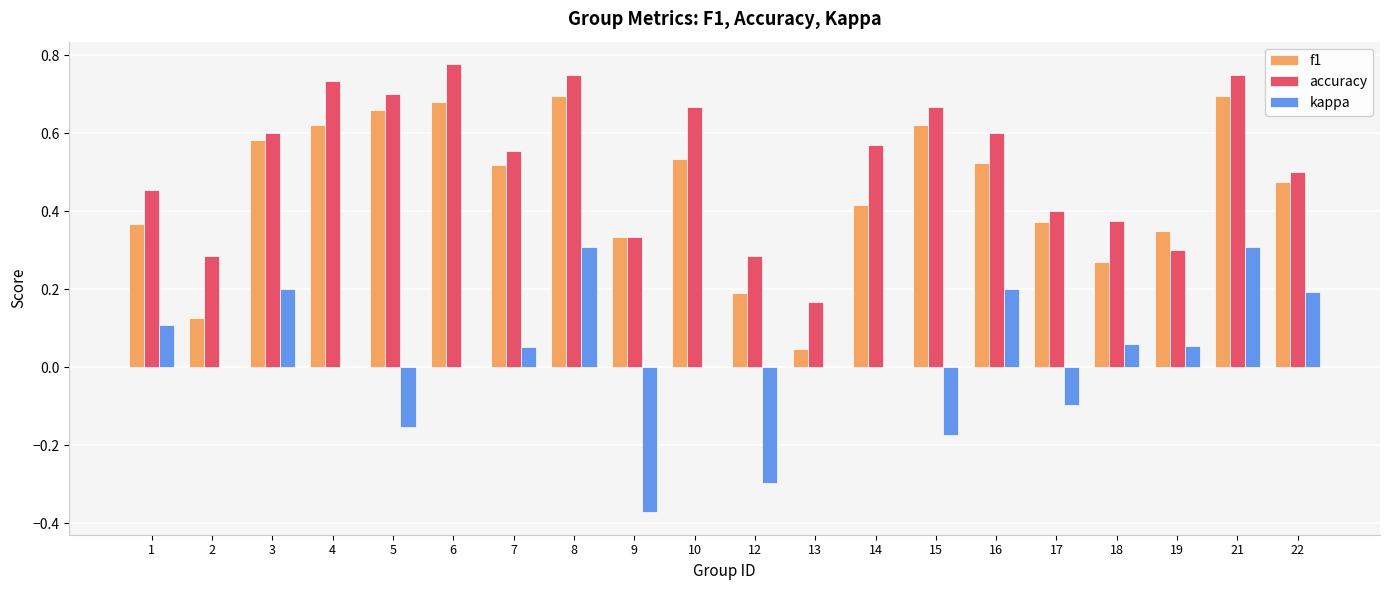

Is the value of f1 at 15 greater than the value of accuracy at 18?

Yes